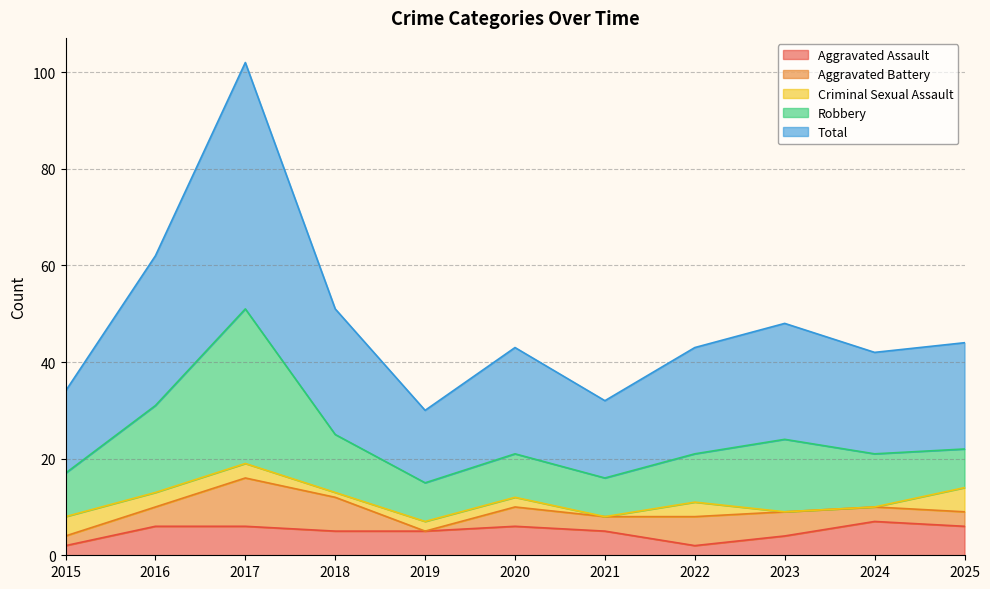

True or false: Aggravated Battery has more than 2 points higher than both neighbors.

True